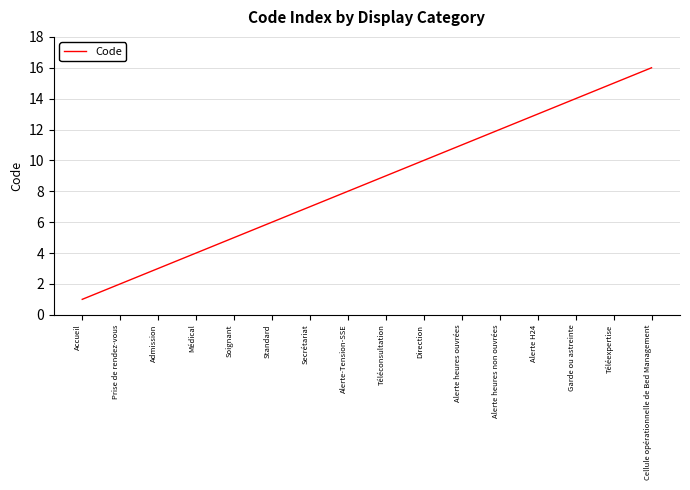

List the labels in order of value, smallest first.

Accueil, Prise de rendez-vous, Admission, Médical, Soignant, Standard, Secrétariat, Alerte-Tension-SSE, Téléconsultation, Direction, Alerte heures ouvrées, Alerte heures non ouvrées, Alerte H24, Garde ou astreinte, Téléexpertise, Cellule opérationnelle de Bed Management